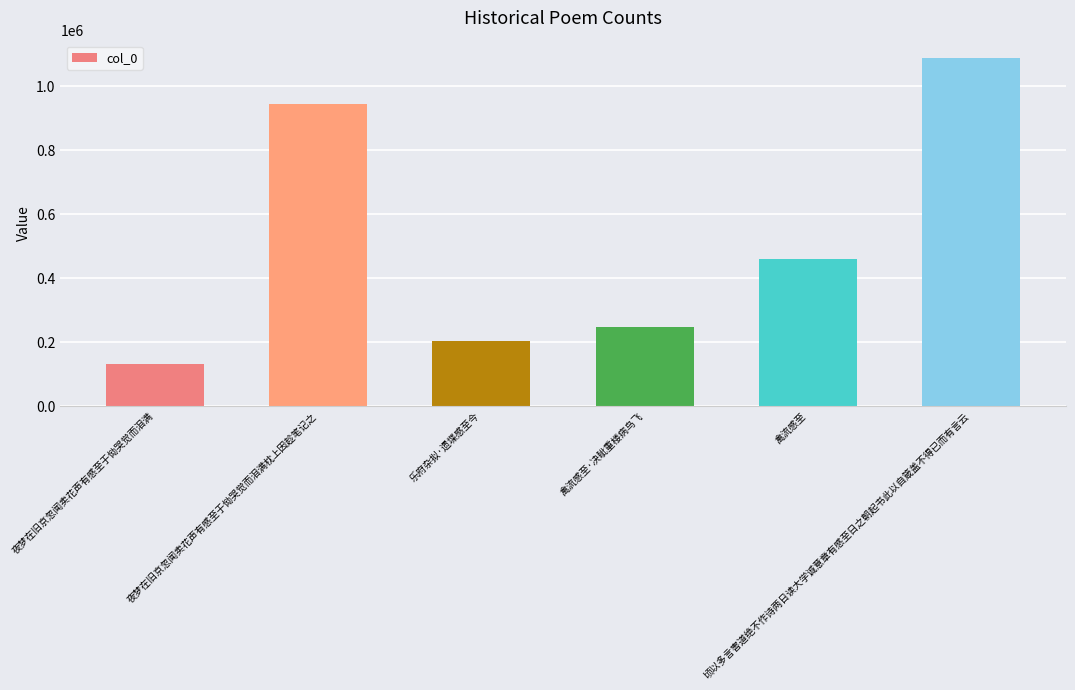

How many values are below 460700?

3